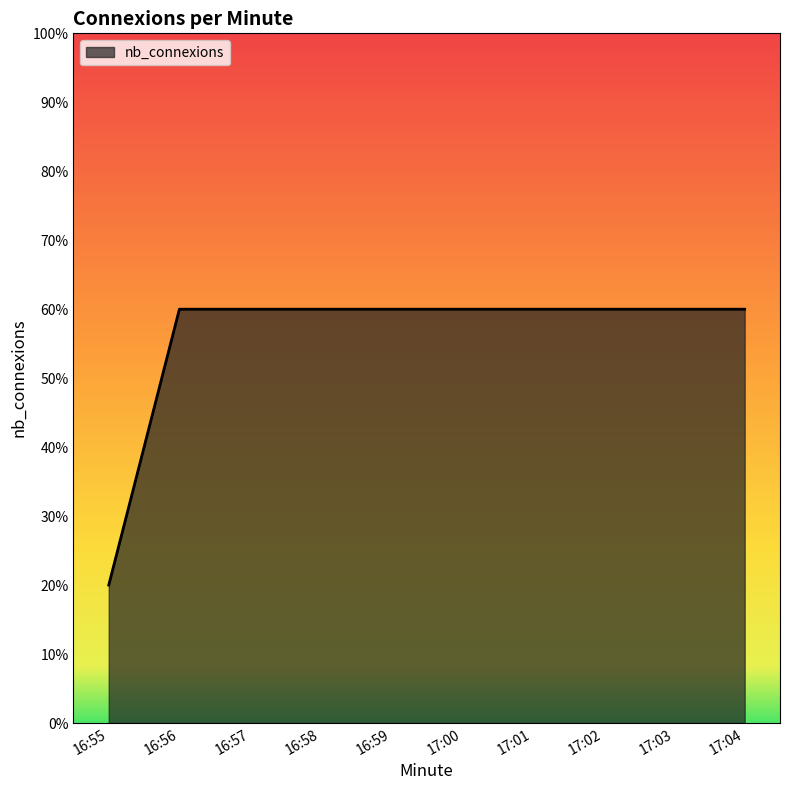

What is the sum of the values at 17:02 and 17:04?

120